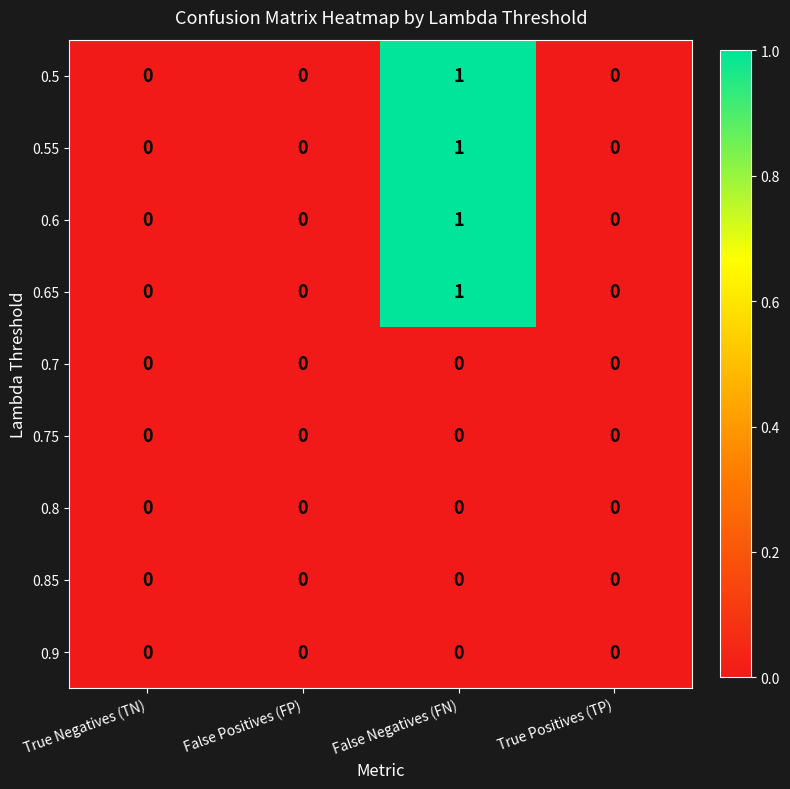

The value of 0.7 at True Positives (TP) is 0. True or false?

True